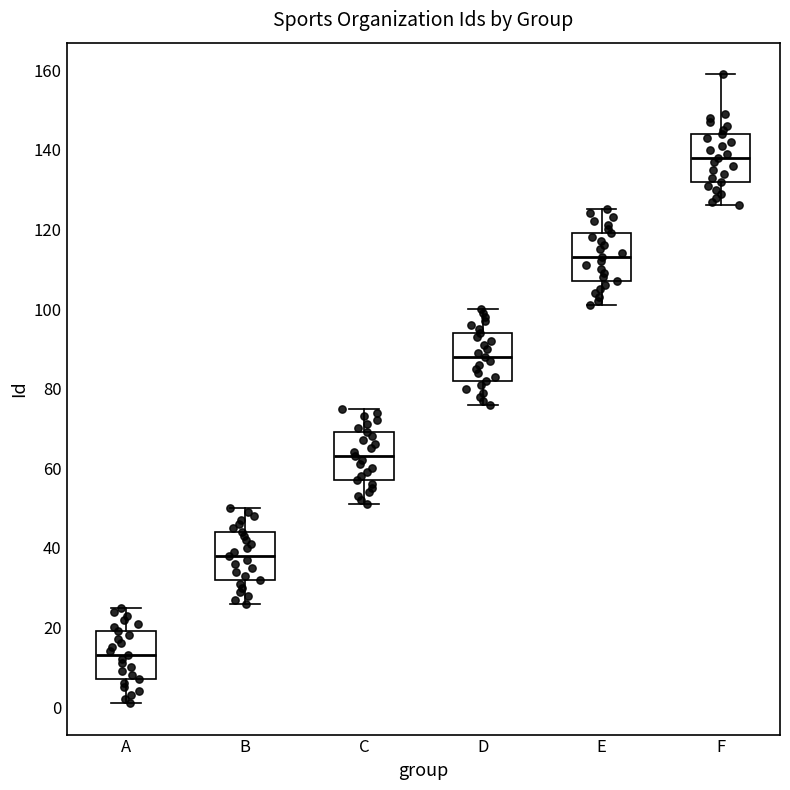

Which box's median line is the lowest?

A